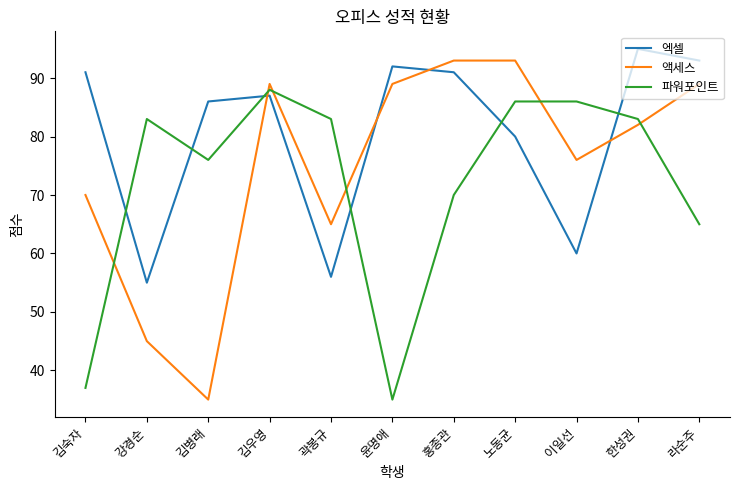

Reading left to right, transcribe all the data shown in this chart.

엑셀: 김숙자=91	강경순=55	김병래=86	김우영=87	곽봉규=56	윤명애=92	홍종관=91	노동균=80	이일선=60	한성권=95	라순주=93
액세스: 김숙자=70	강경순=45	김병래=35	김우영=89	곽봉규=65	윤명애=89	홍종관=93	노동균=93	이일선=76	한성권=82	라순주=89
파워포인트: 김숙자=37	강경순=83	김병래=76	김우영=88	곽봉규=83	윤명애=35	홍종관=70	노동균=86	이일선=86	한성권=83	라순주=65